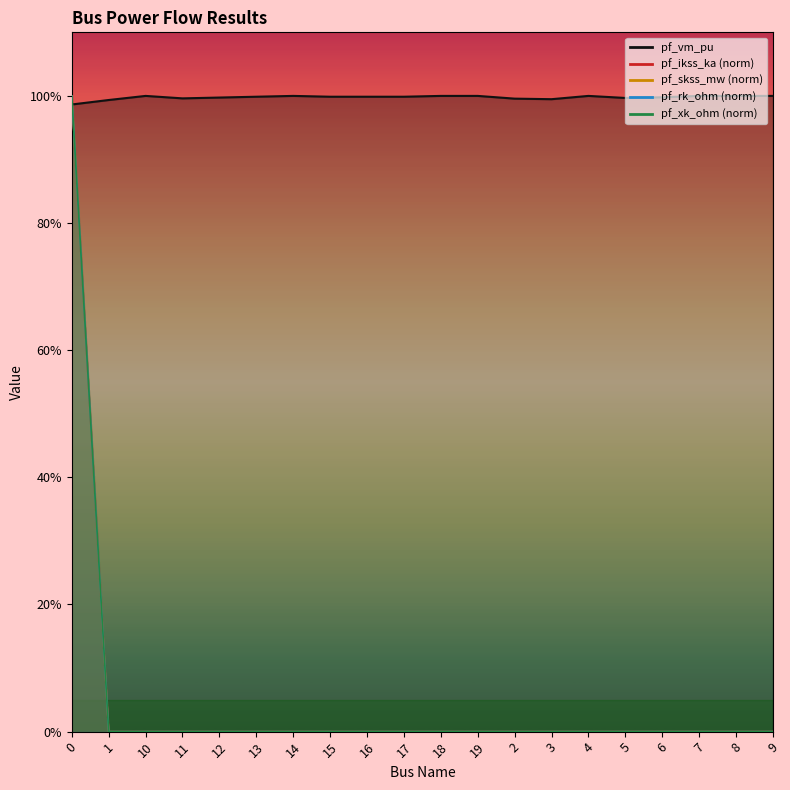

What is the label of the 15th point from the right?

13